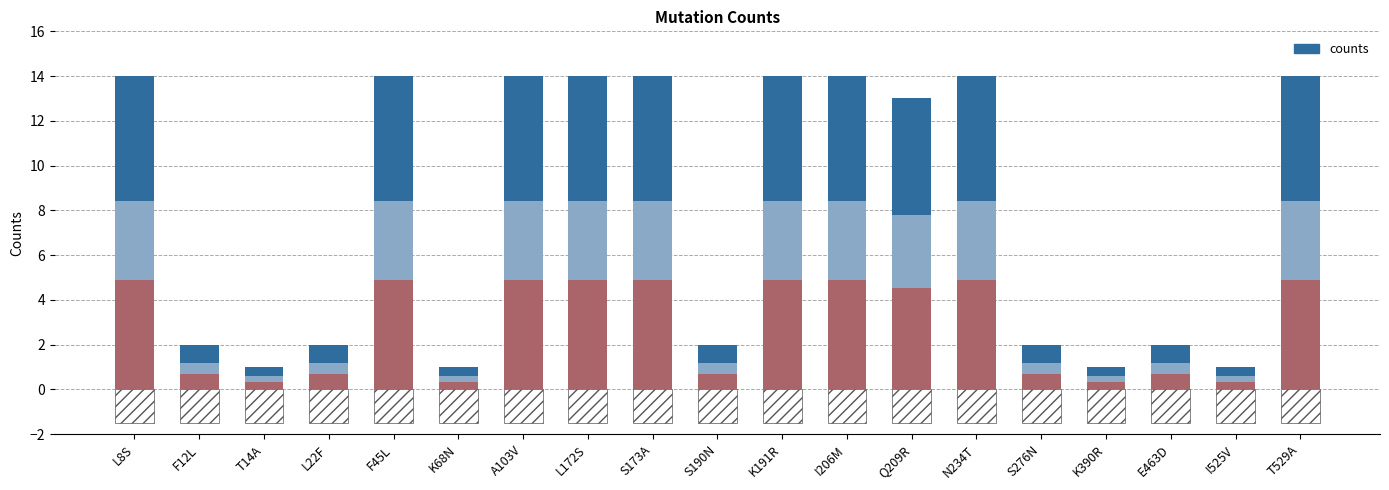

What is the value of the 1st bar from the left?

14